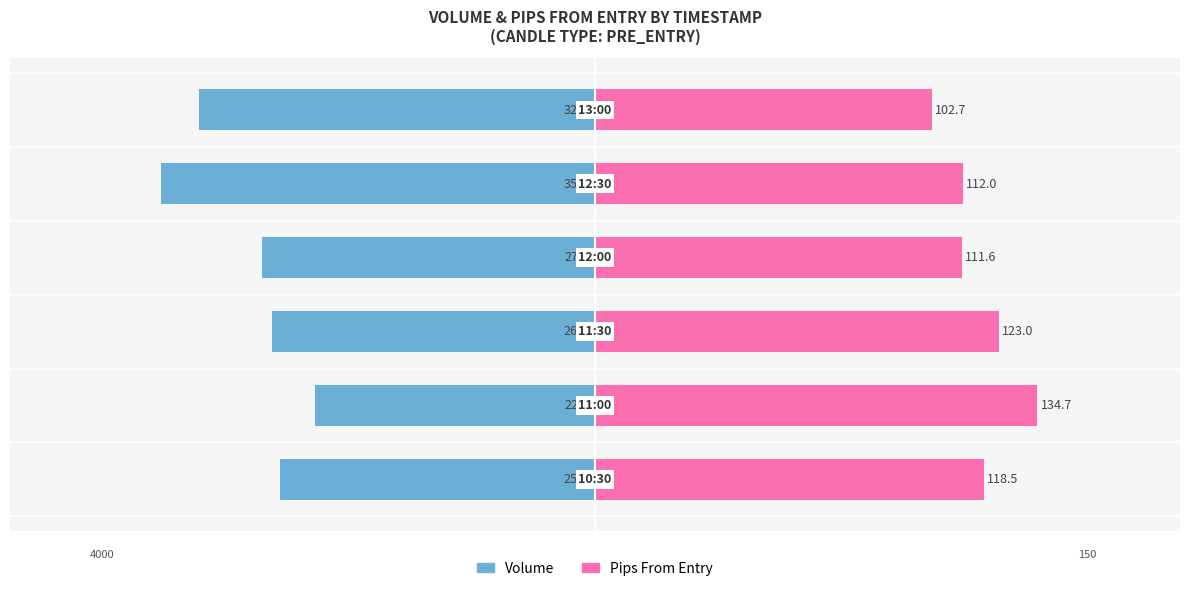

What is the difference between the highest and lowest values at 4?

130.1